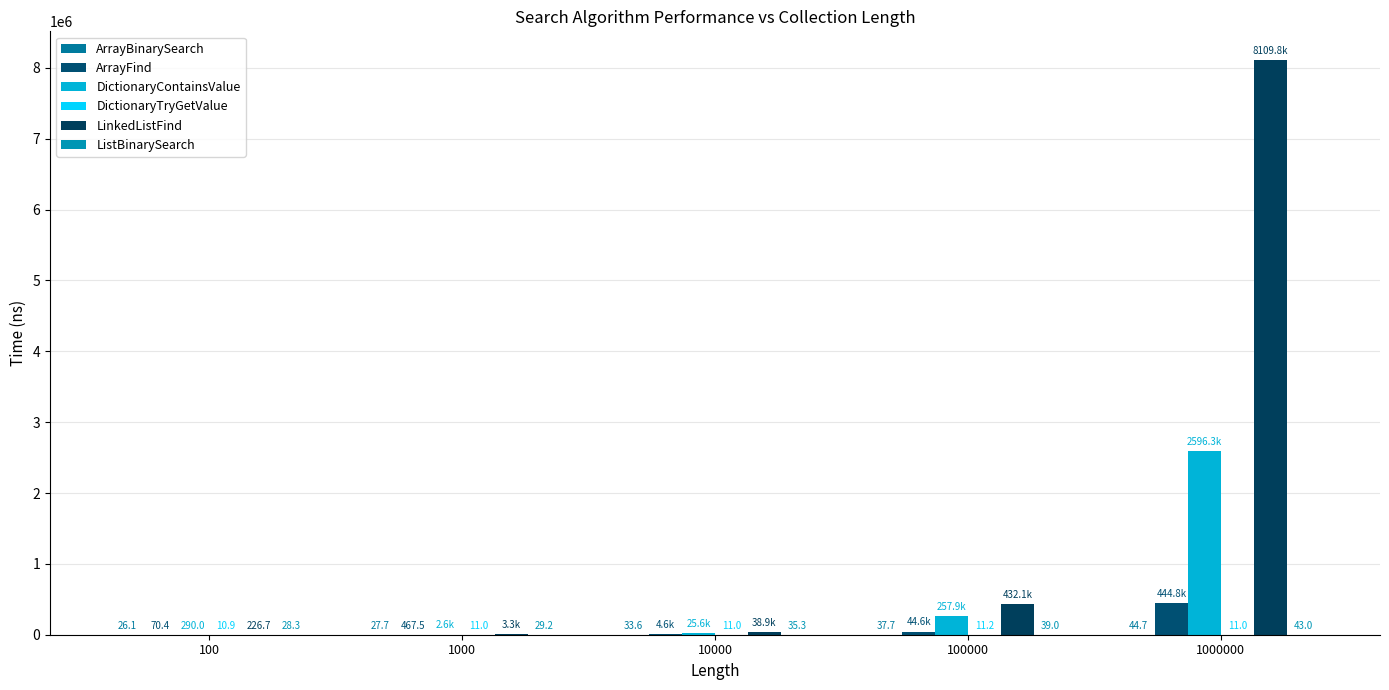

How many groups of bars are there?

5